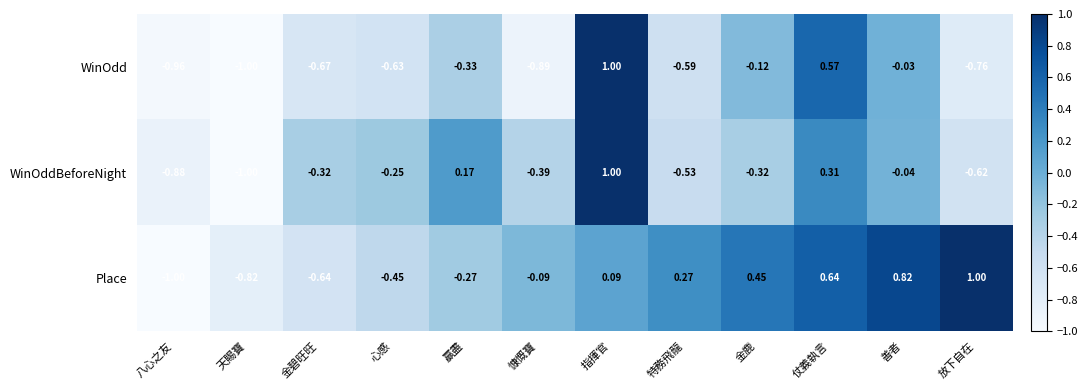

At which category is the sum across all series the highest?

指揮官